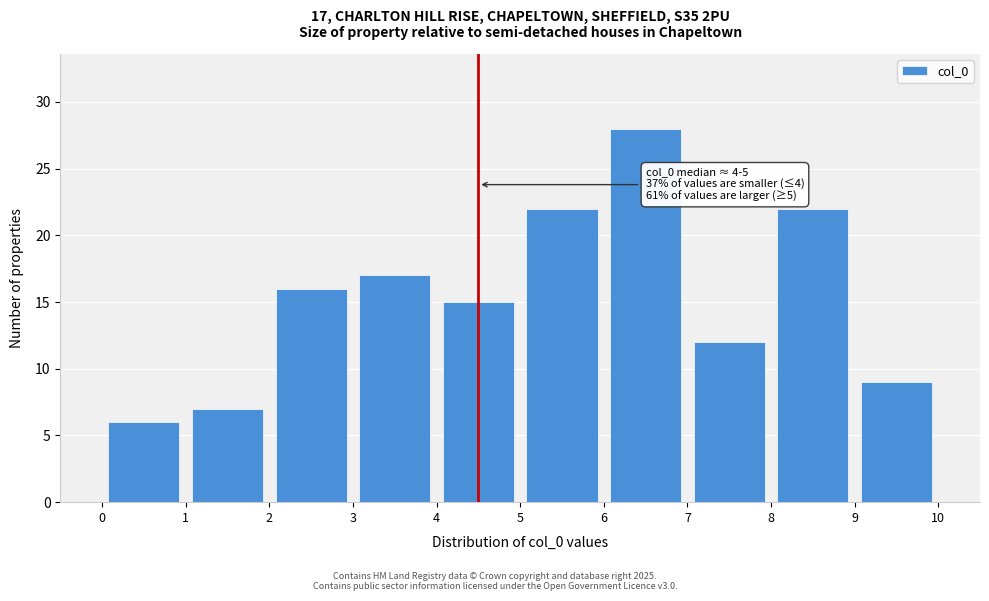

Which range on the x-axis has the tallest bar?

6 to 7